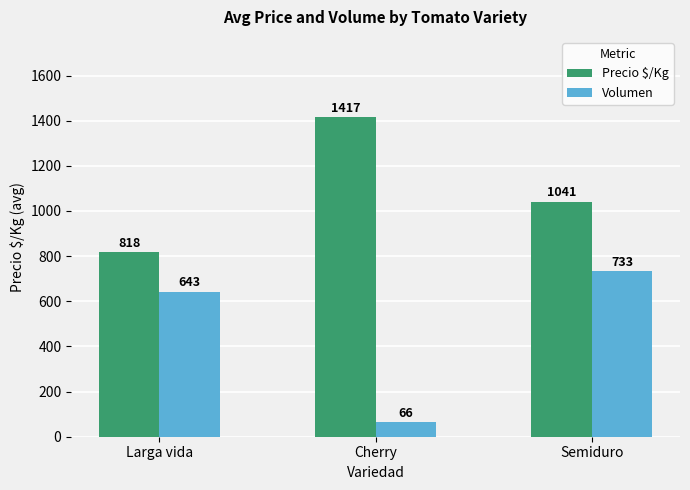

Which series has the widest spread of values?

Volumen